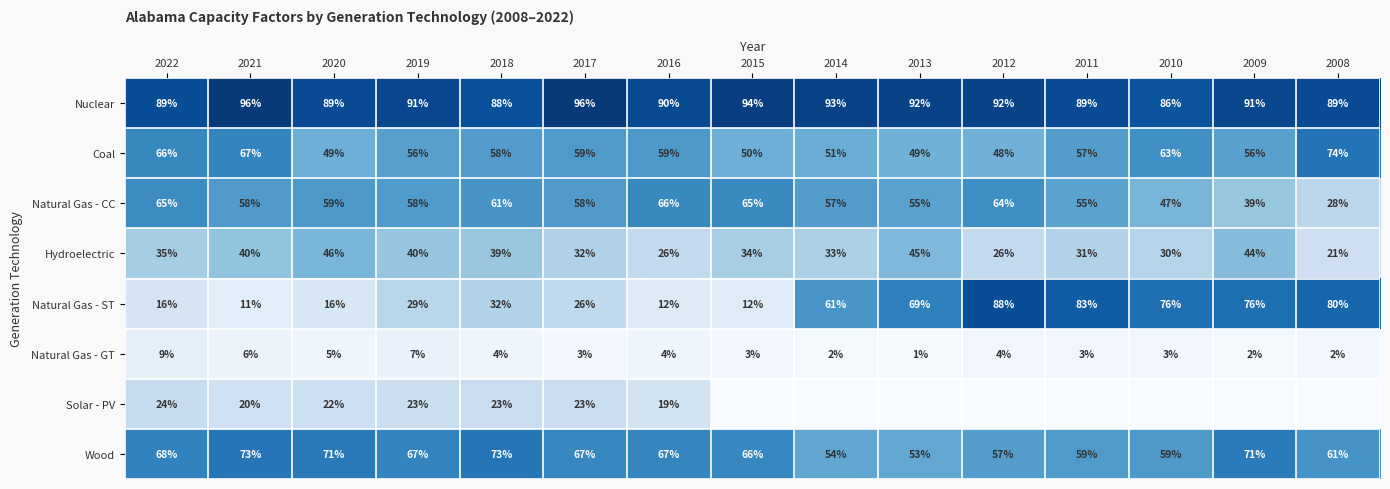

Is it true that Natural Gas - GT equals 2 at 2011?

False